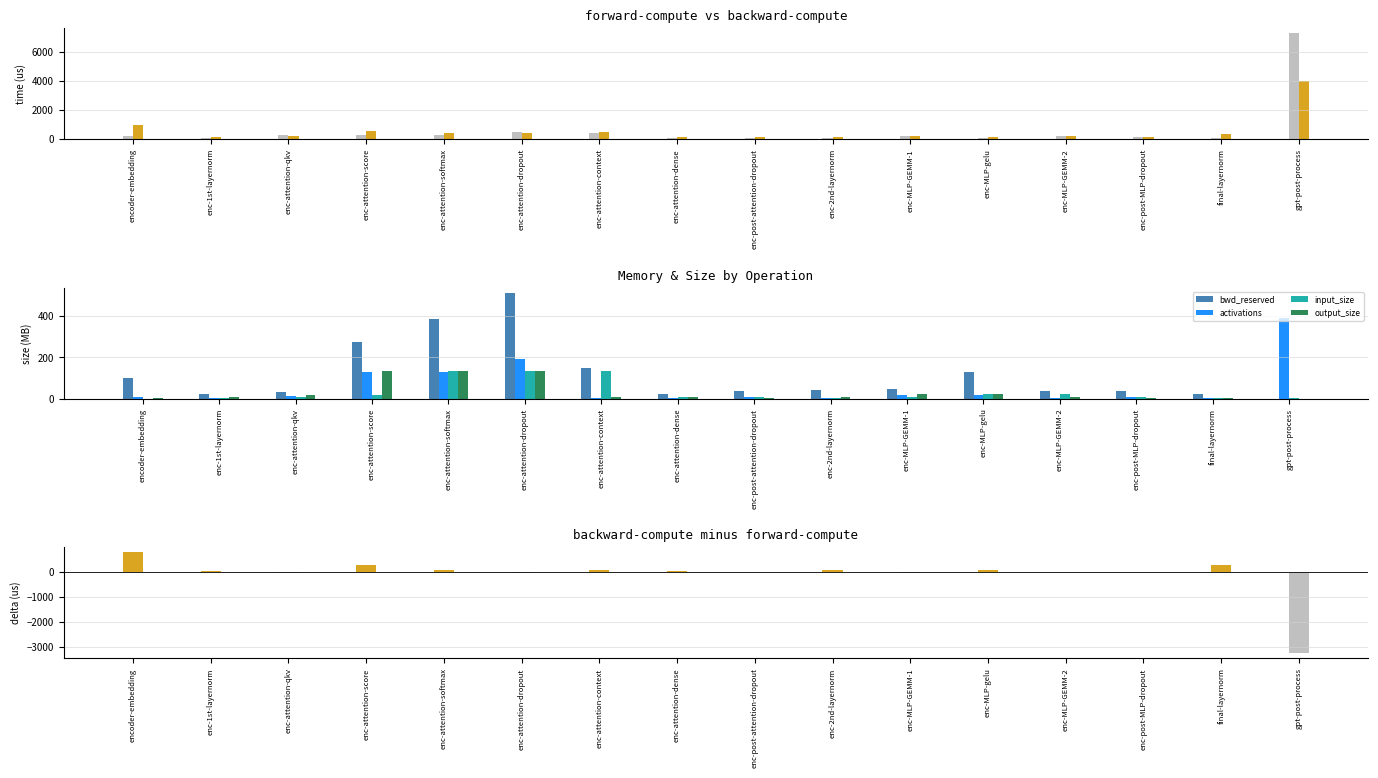

How many groups of bars are there?

16